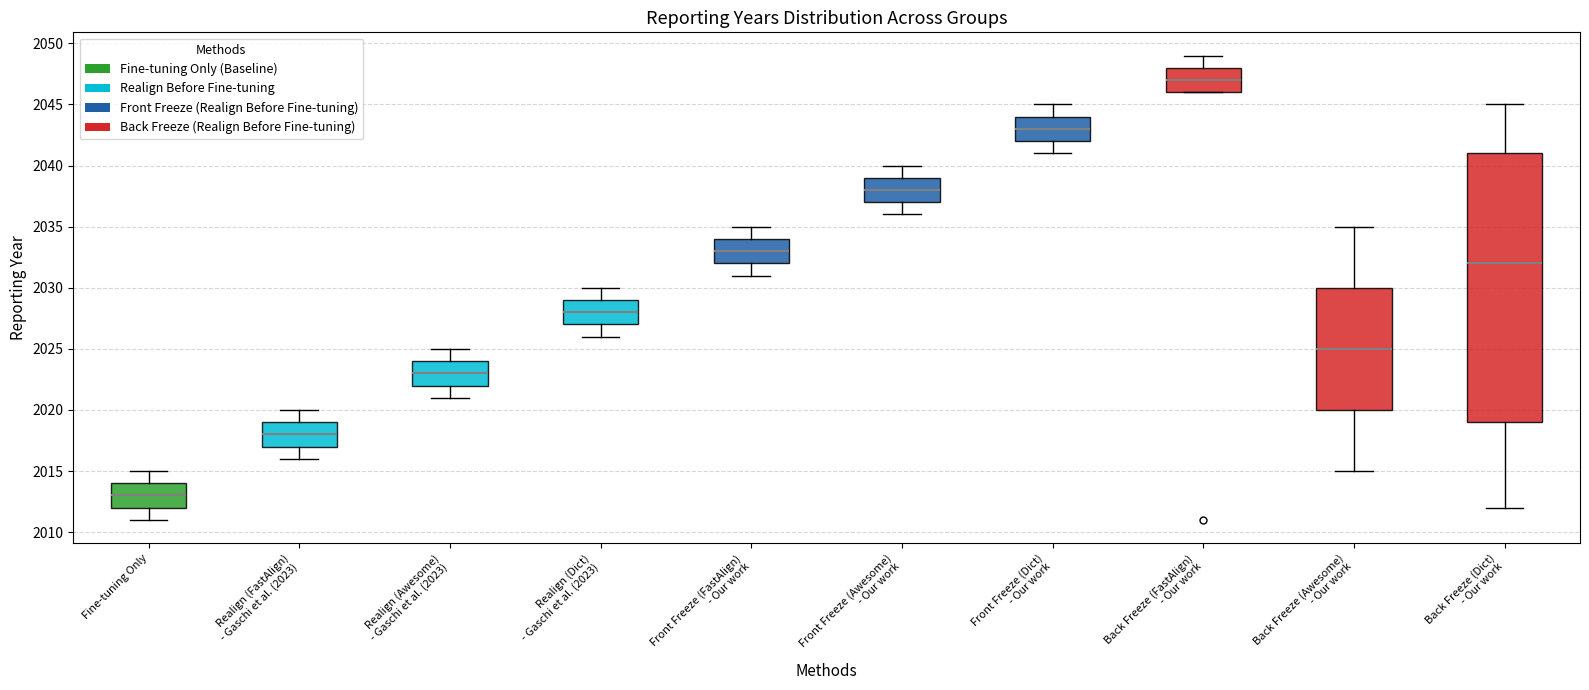

Which box has the highest median line?

Back Freeze (FastAlign) - Our work